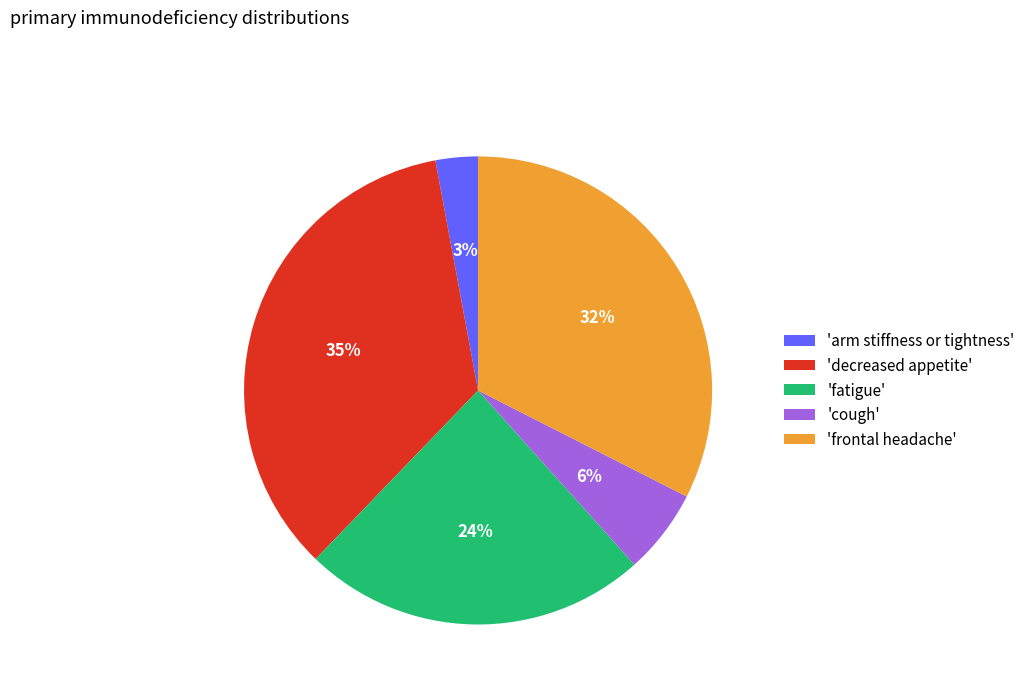

Is there any slice that represents more than half of the pie?

No